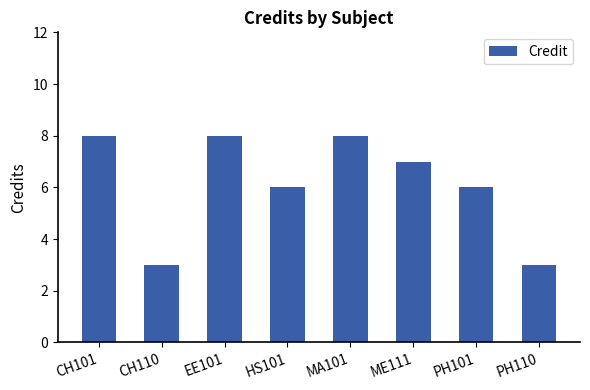

How many bars are there in total?

8